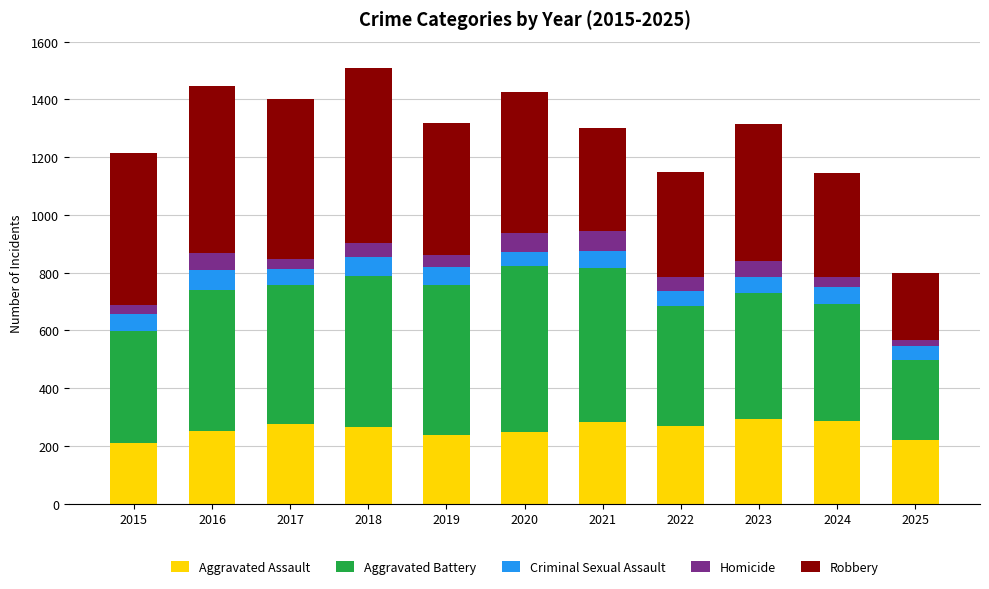

Count the number of categories in the chart.

11